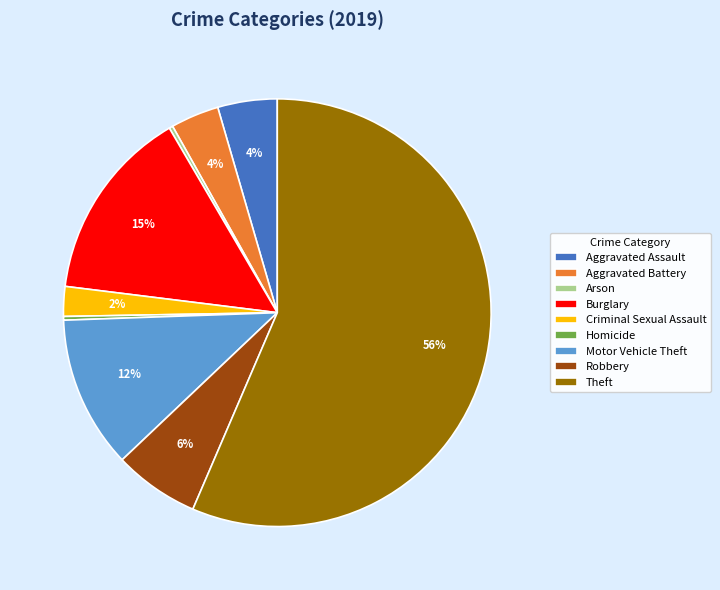

How many segments does this pie chart have?

9